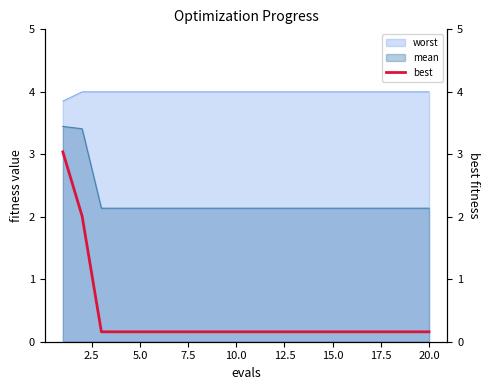

True or false: worst and mean intersect in this chart.

False